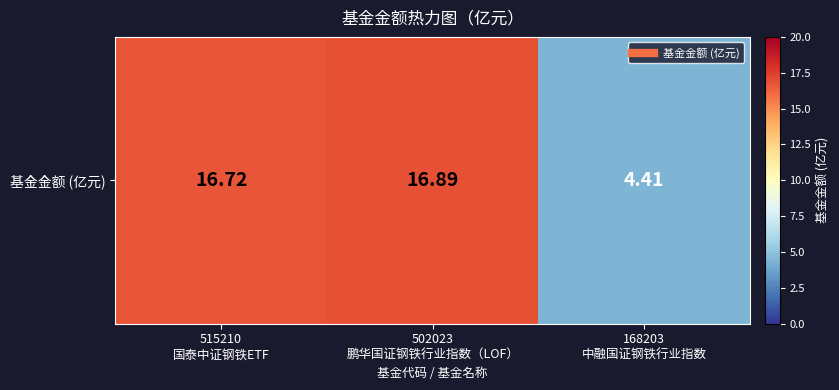

Reading left to right, what are all the values shown in this chart?

515210
国泰中证钢铁ETF=16.7	502023
鹏华国证钢铁行业指数（LOF）=16.9	168203
中融国证钢铁行业指数=4.4